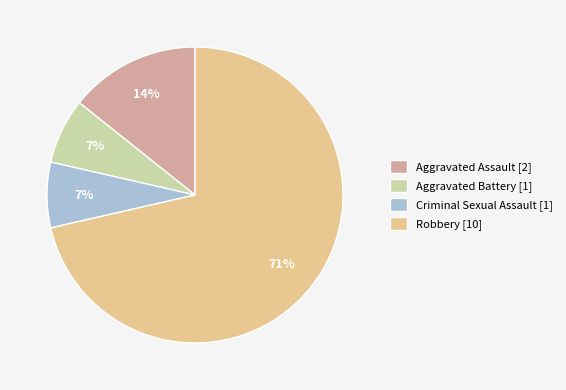

Is it true that Robbery is 71% of the pie?

True